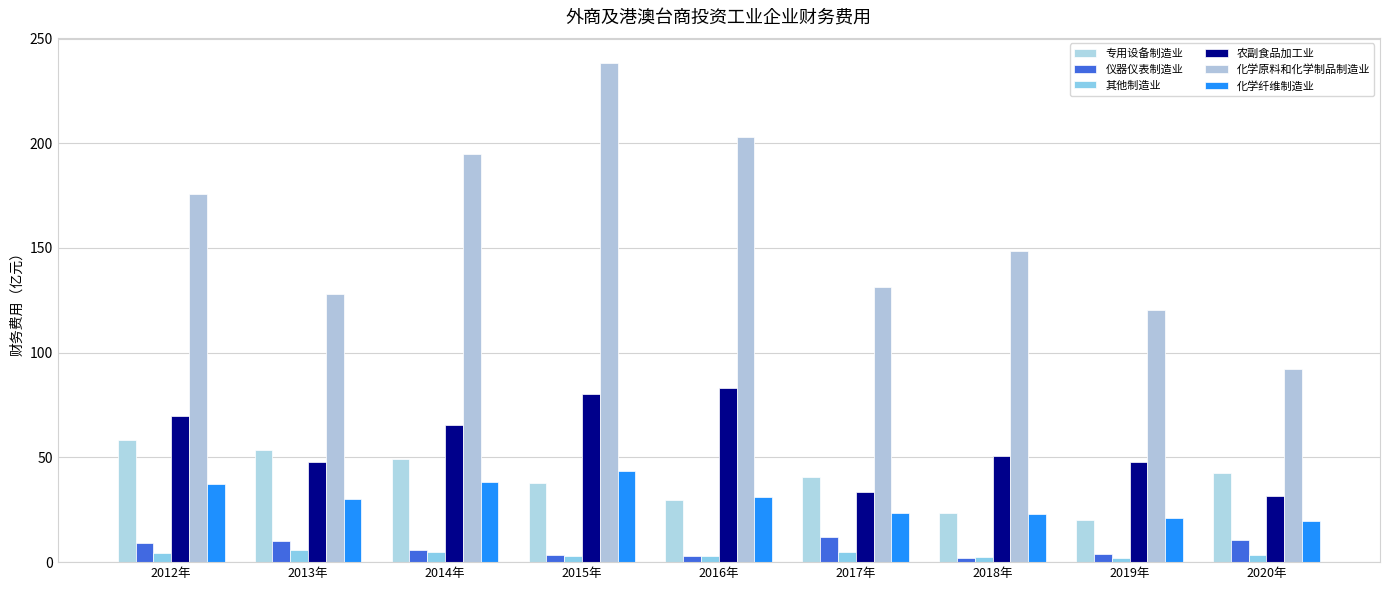

What is the average value of the 其他制造业 series?

3.7